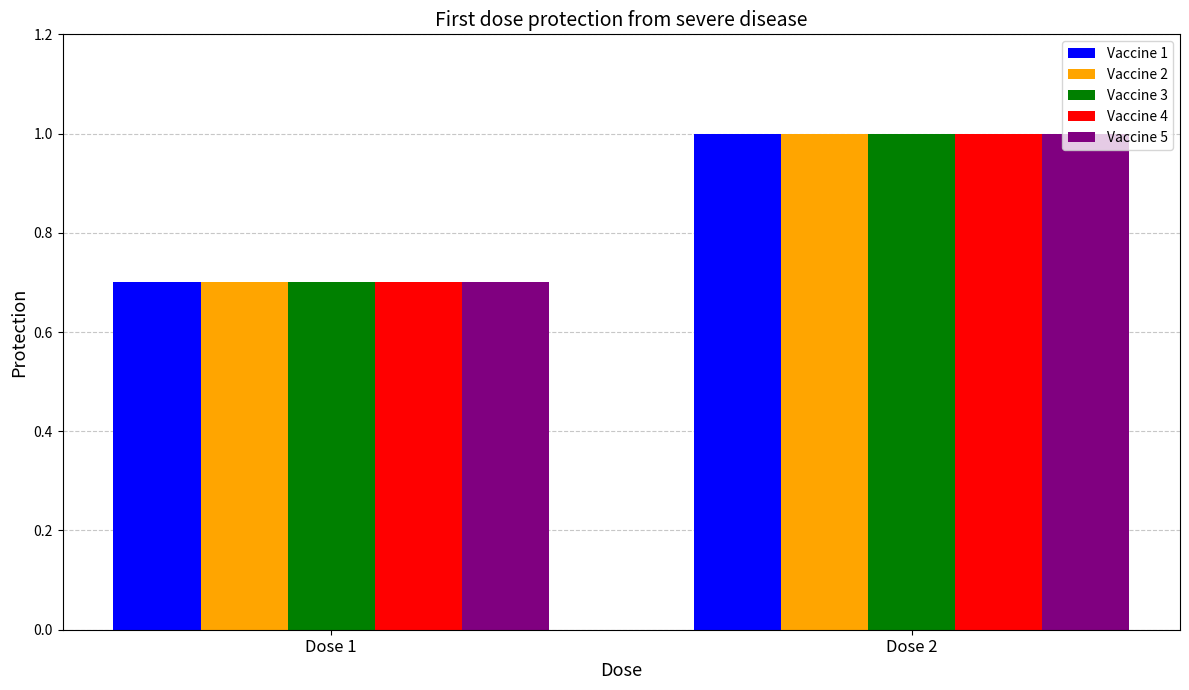

Where is Vaccine 2 nearest to the value 0?

Dose 1